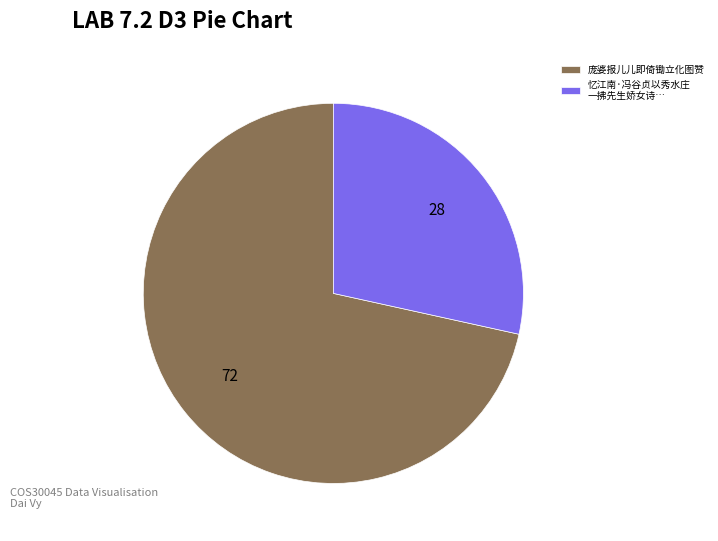

Is there a majority slice in this chart?

Yes